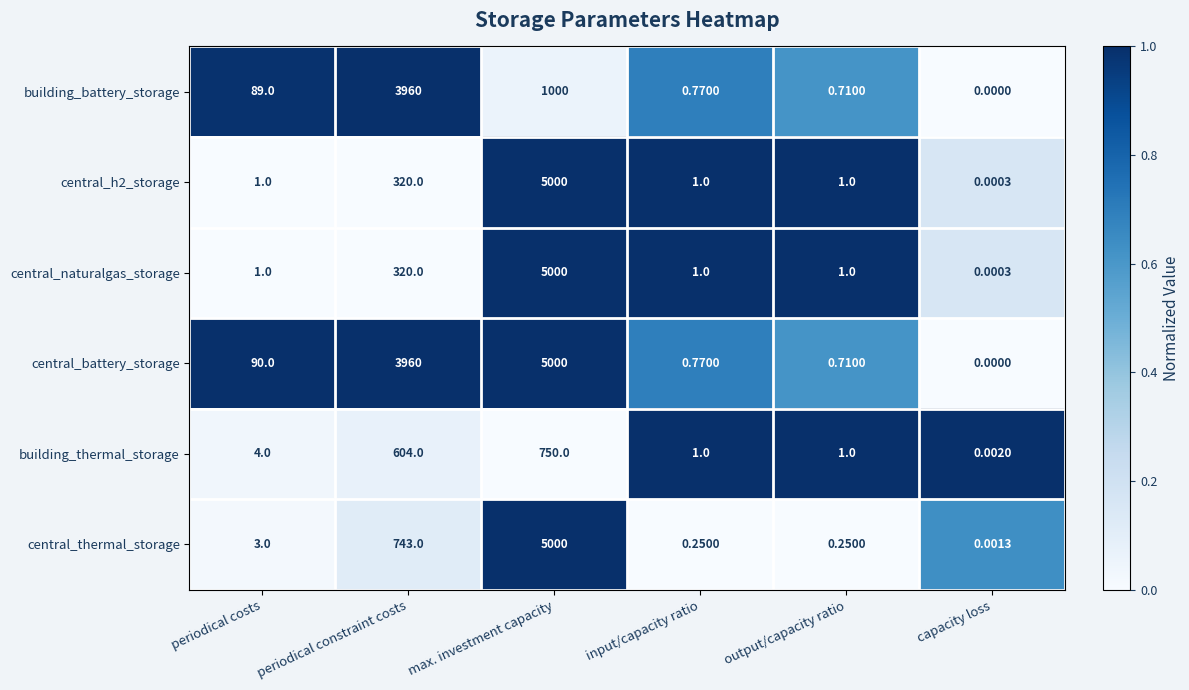

Which series has the widest spread of values?

central_battery_storage